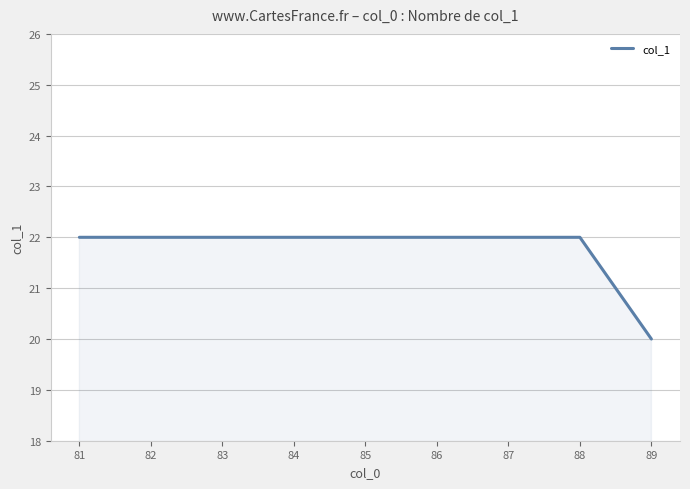

The chart shows a value of 22 at 86. True or false?

True